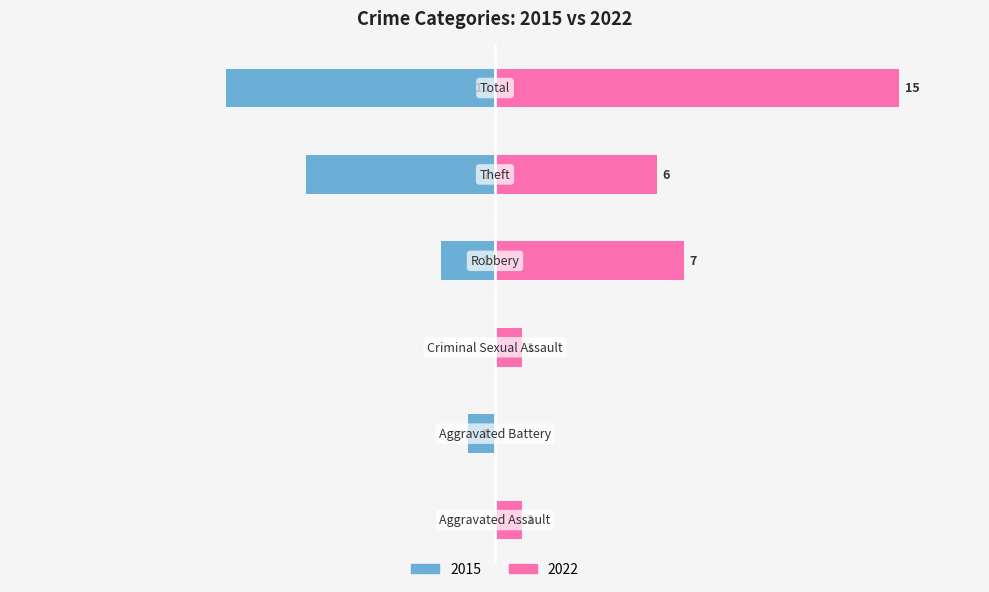

The 2015 series shows 0 at Aggravated Assault. True or false?

True